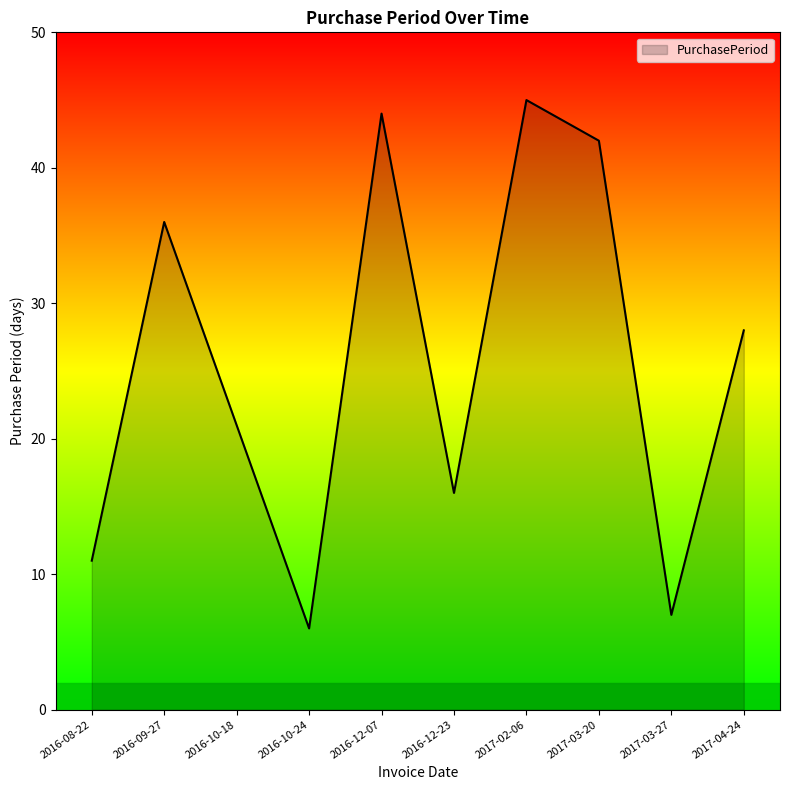

What value does the data have at 2016-12-23?

16